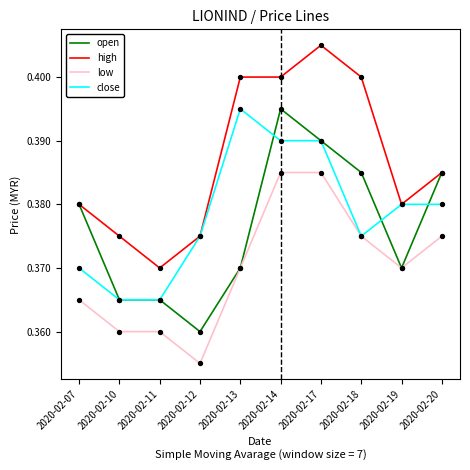

What is the total value across all series at 2020-02-19?

1.5